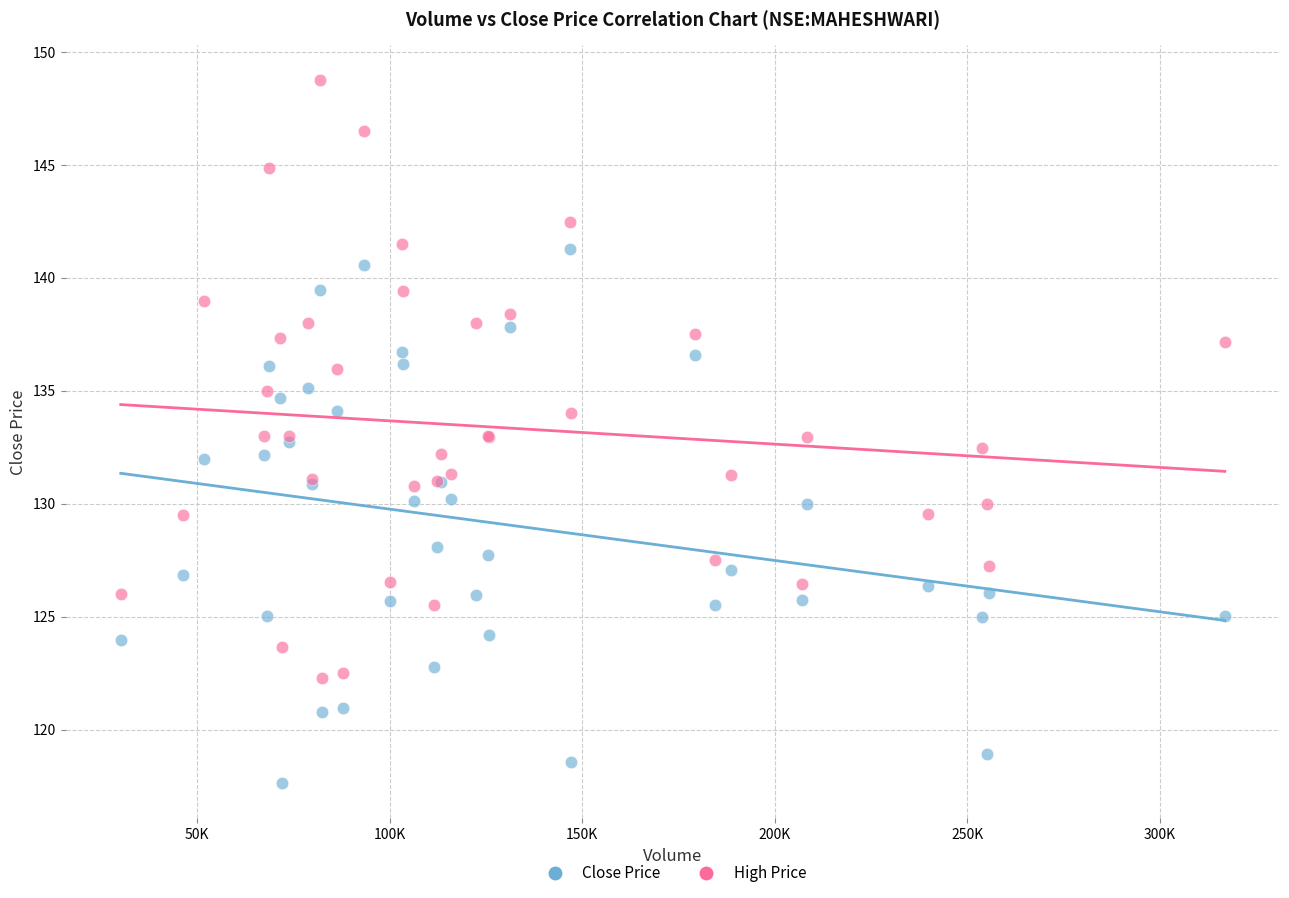

Which series reaches the maximum Y coordinate?

High Price